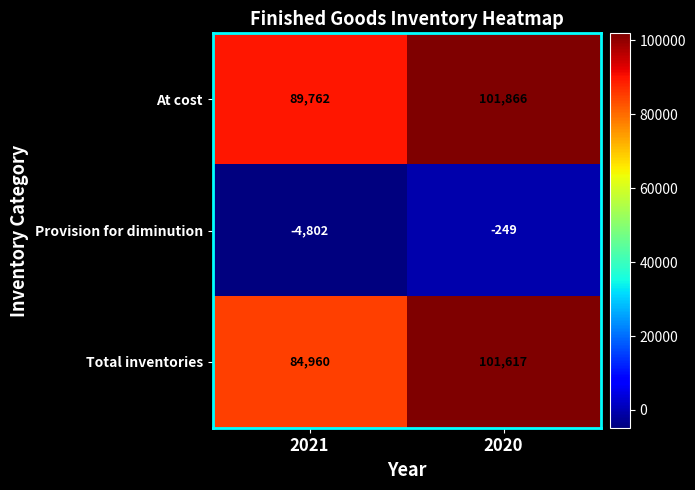

What is the minimum value shown in the chart?

-4802